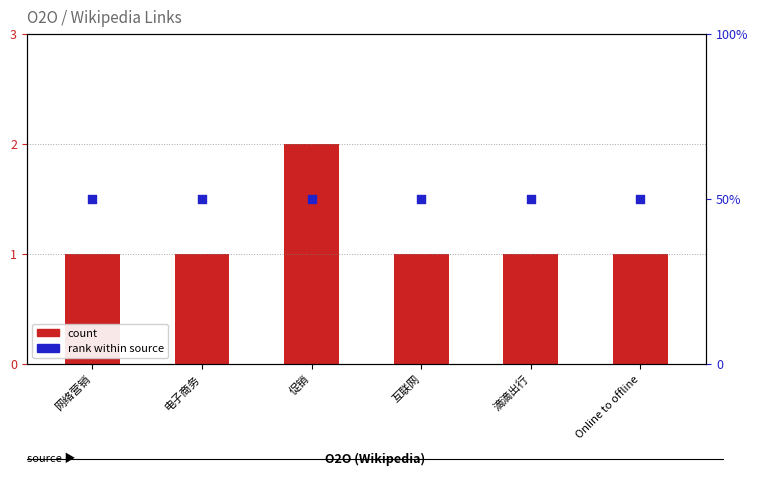

What are all the series names shown in the legend?

count, rank within source